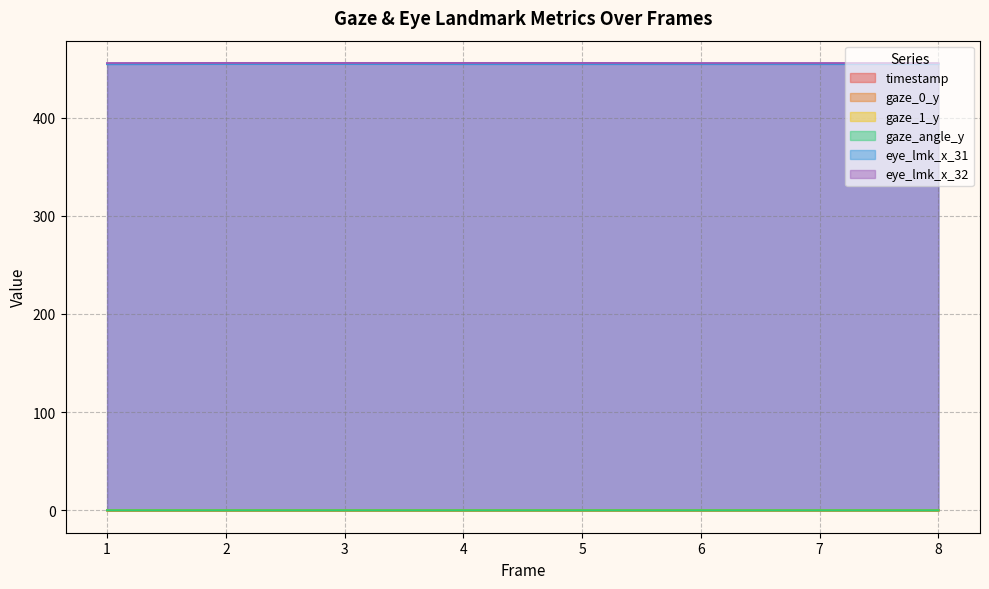

How many gaze_1_y values are between 0 and 1?

8